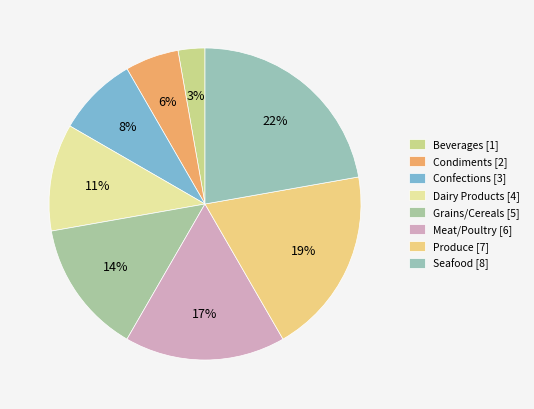

To the nearest percent, what is the difference between the Grains/Cereals and Meat/Poultry slice percentages?

3%